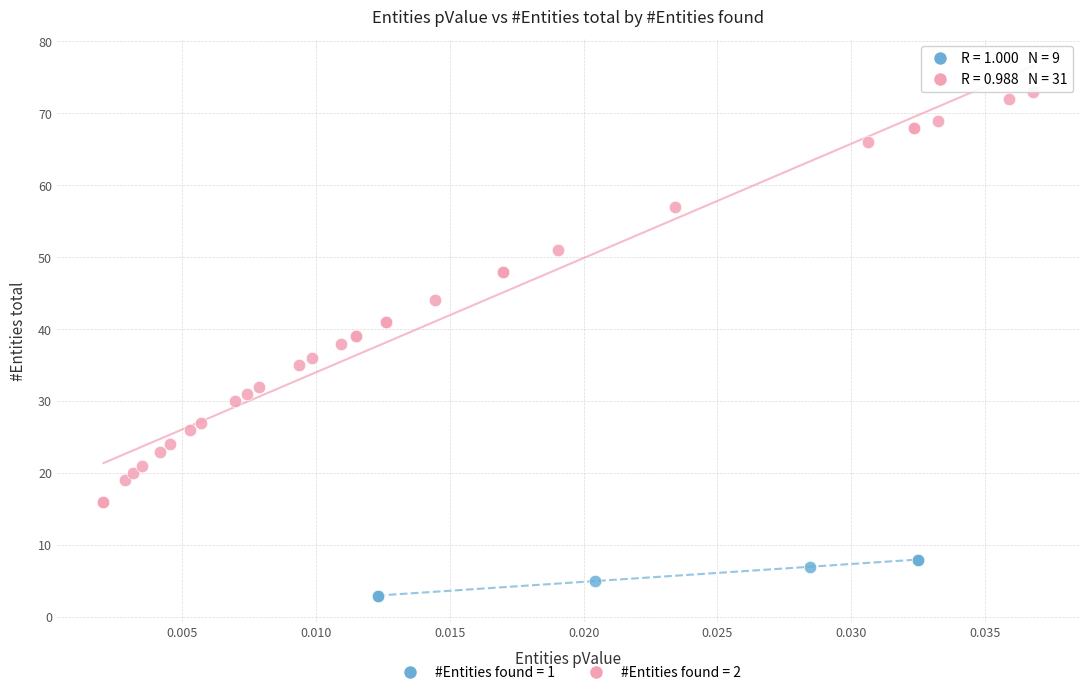

What are all the series names shown in the legend?

#Entities found = 1, #Entities found = 2